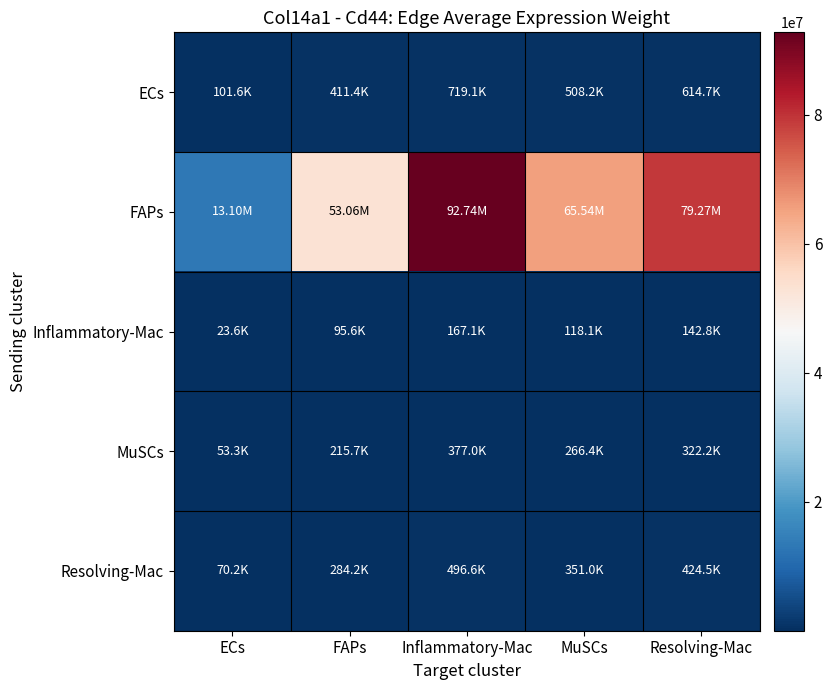

At which category is the sum across all series the highest?

Inflammatory-Mac